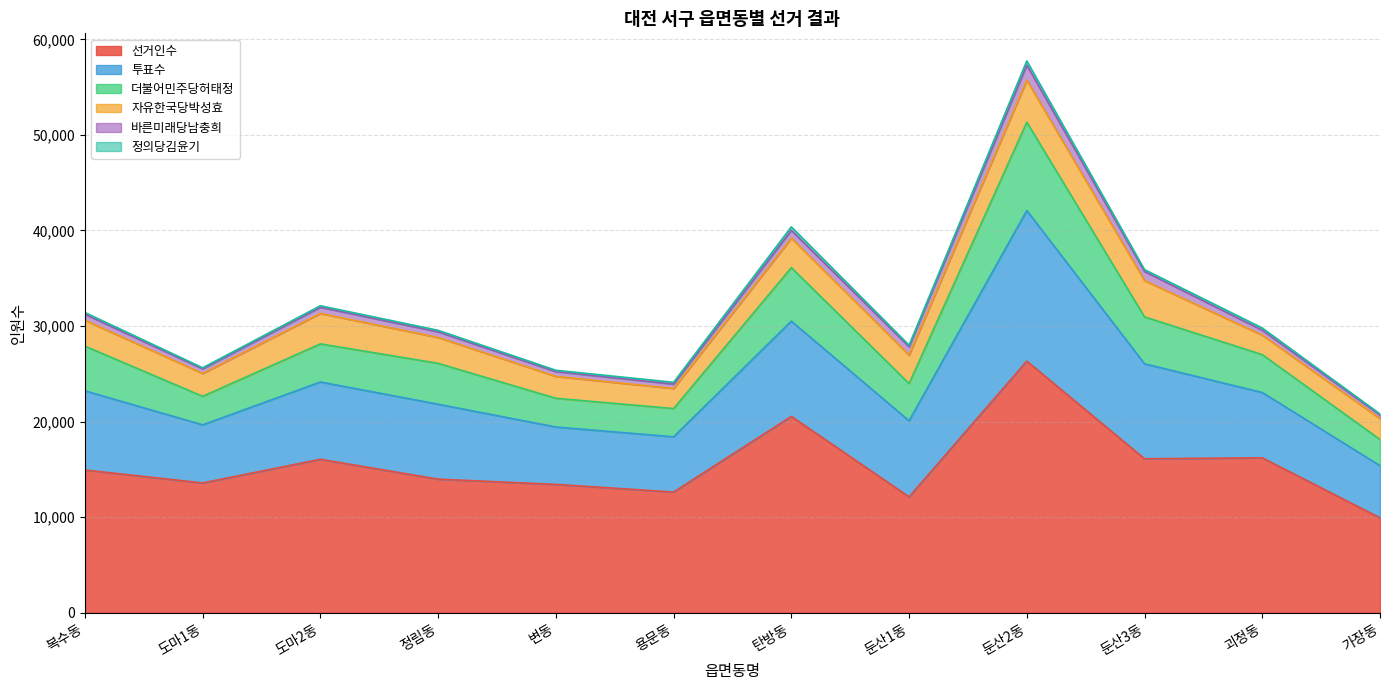

At which category is the sum across all series the highest?

둔산2동